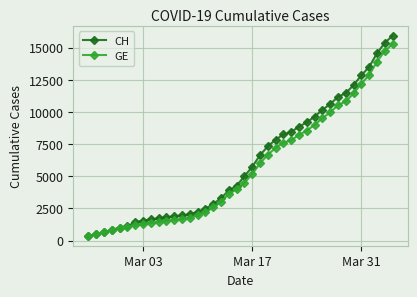

Count the number of data series in this chart.

2